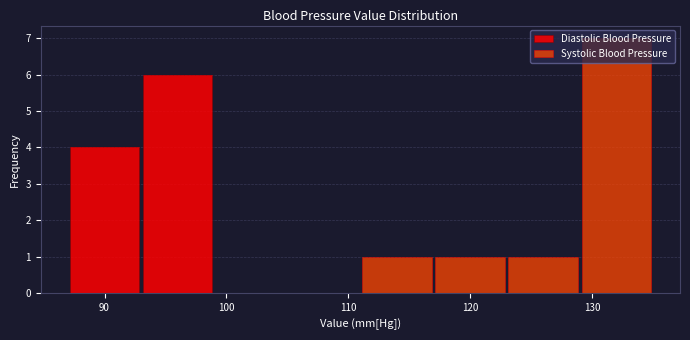

Reading left to right, transcribe this chart: for each stacked bar, give the range it covers on the x-axis and its total height. The values are not printed on the chart, so give them approximately, as read against the axis.

87 to 93: 4
93 to 99: 6
99 to 105: 0
105 to 111: 0
111 to 117: 1
117 to 123: 1
123 to 129: 1
129 to 135: 7